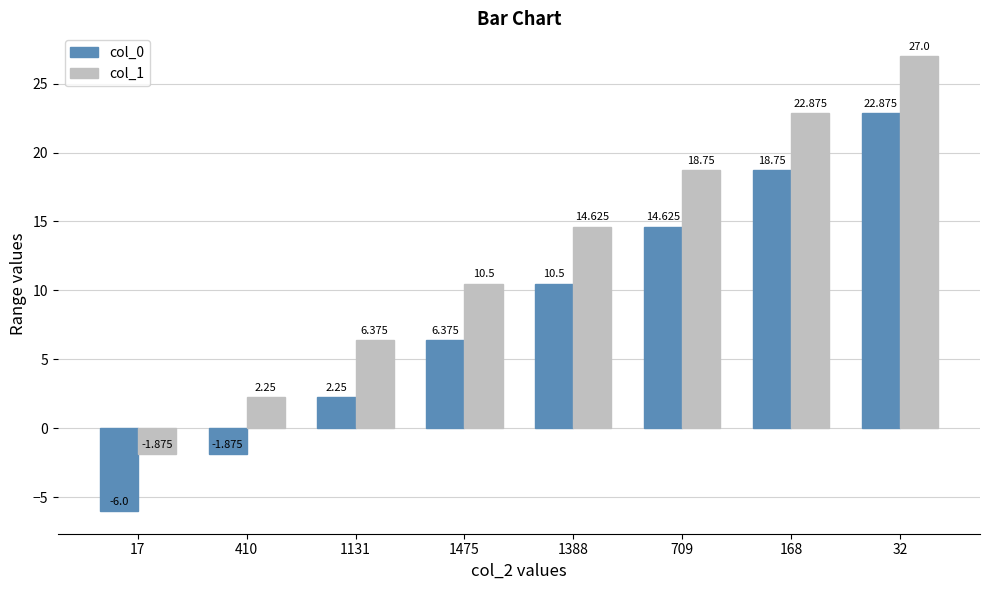

Reading left to right, list all the values displayed in this chart.

col_0: 17=-6.0	410=-1.9	1131=2.2	1475=6.4	1388=10.5	709=14.6	168=18.8	32=22.9
col_1: 17=-1.9	410=2.2	1131=6.4	1475=10.5	1388=14.6	709=18.8	168=22.9	32=27.0